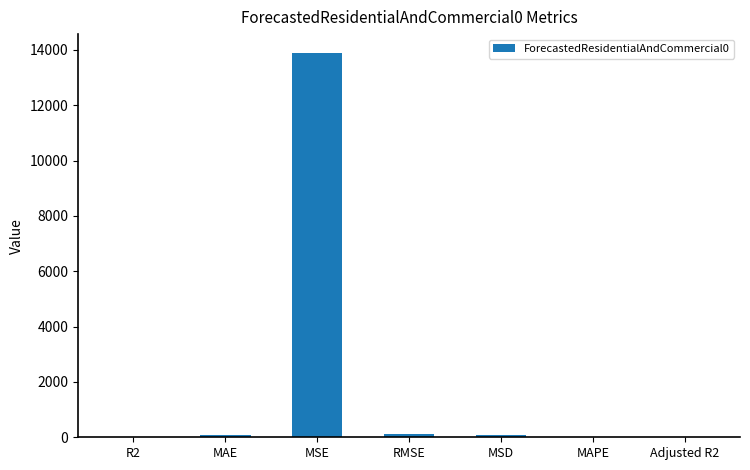

The value at MSE is 6680.4. True or false?

False